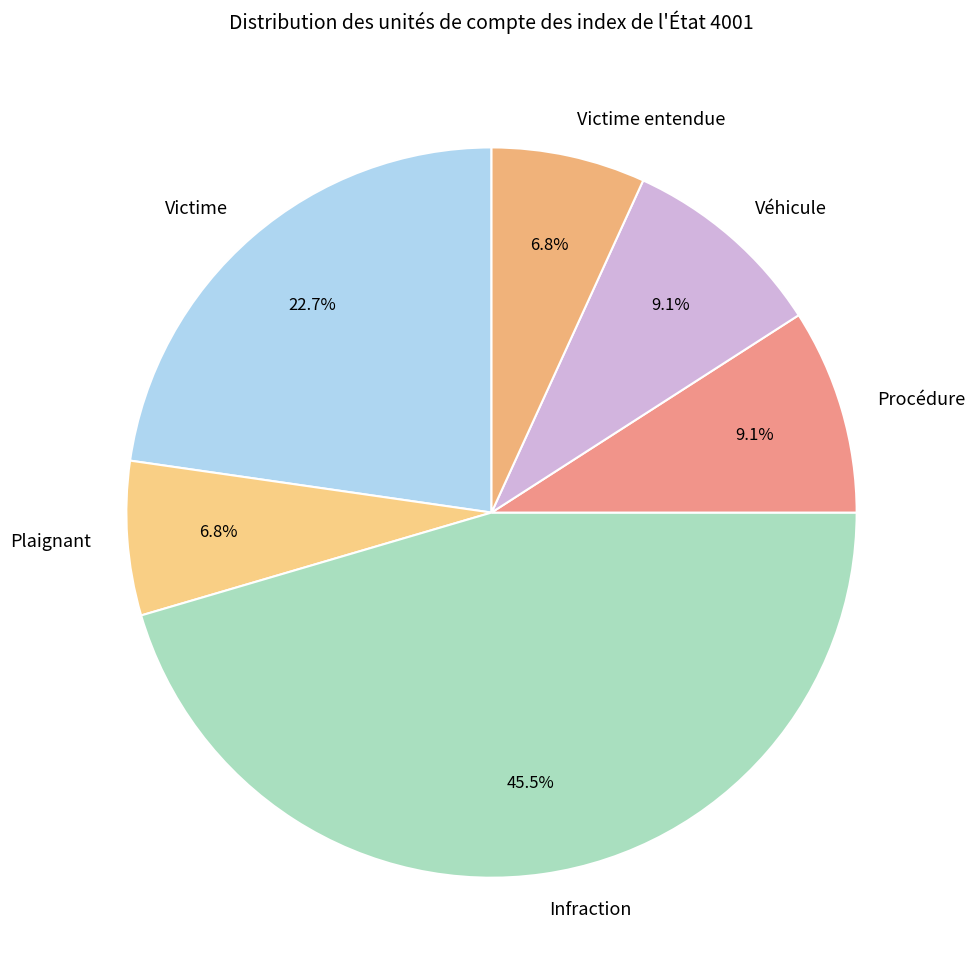

What percentage is the Victime entendue slice, to the nearest percent?

7%